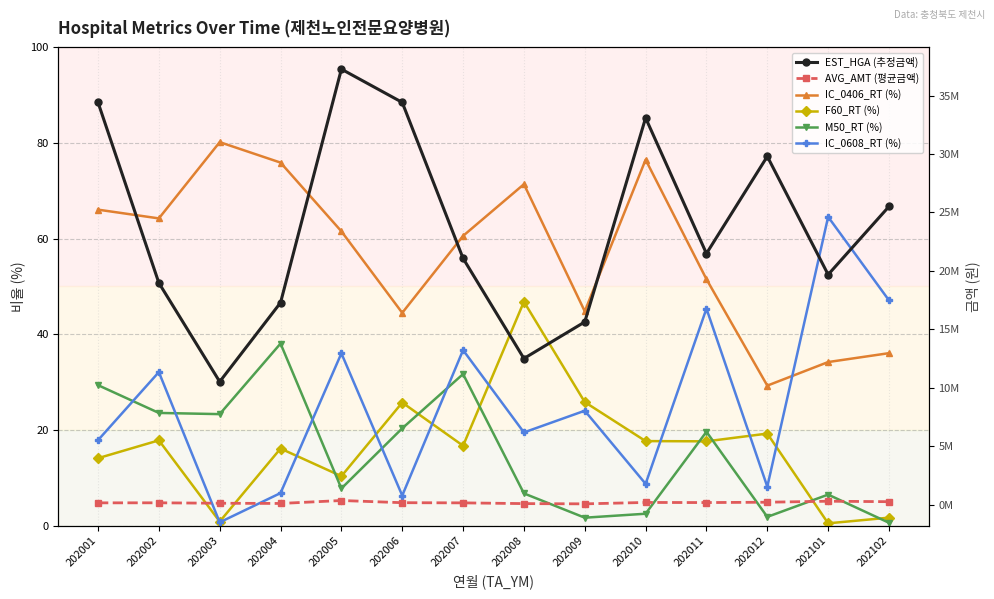

True or false: AVG_AMT (평균금액) has a value of 257045.8 at 202007.

False